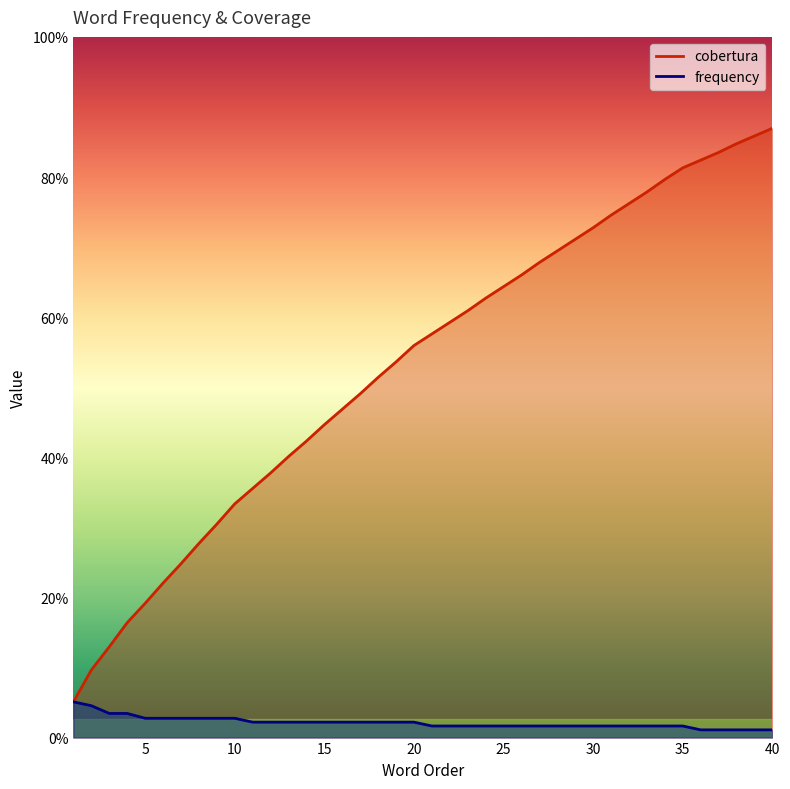

Does the chart display data point markers on the line(s)?

No